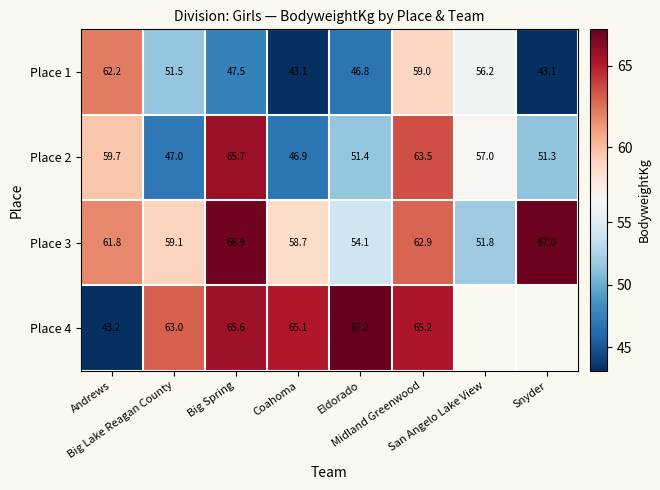

What is the total value across all series at Big Spring?

245.7